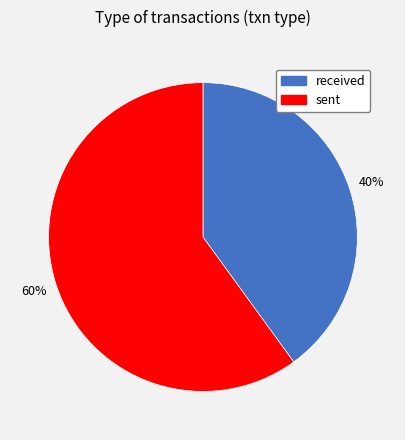

What percentage is the sent slice, to the nearest percent?

60%